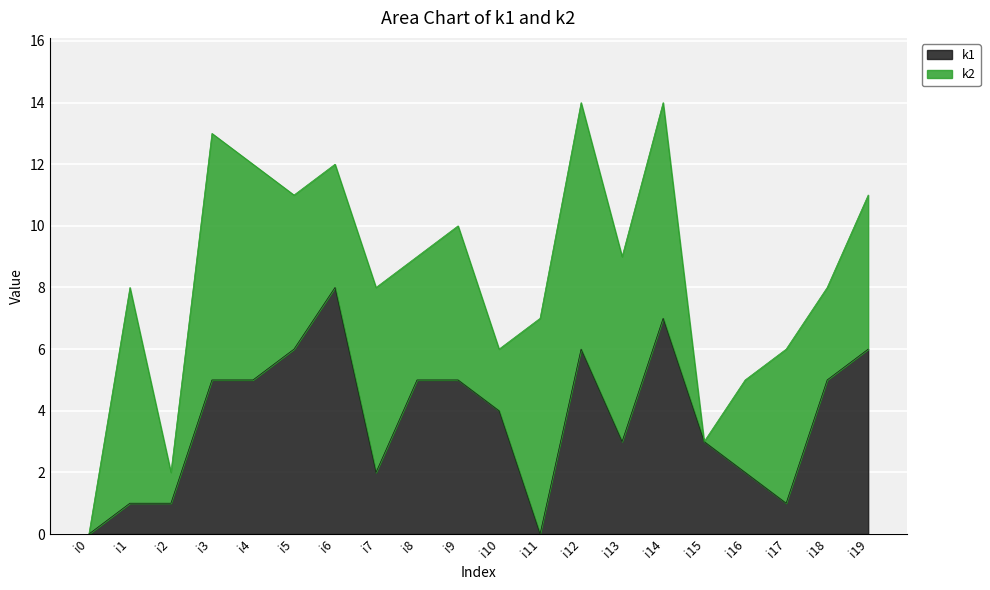

What is the value of the 6th point from the left?

6